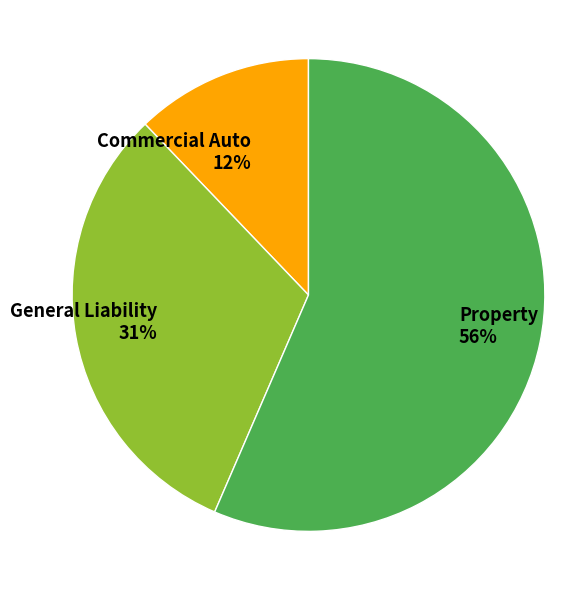

To the nearest percent, what percentage of the pie is General Liability?

31%